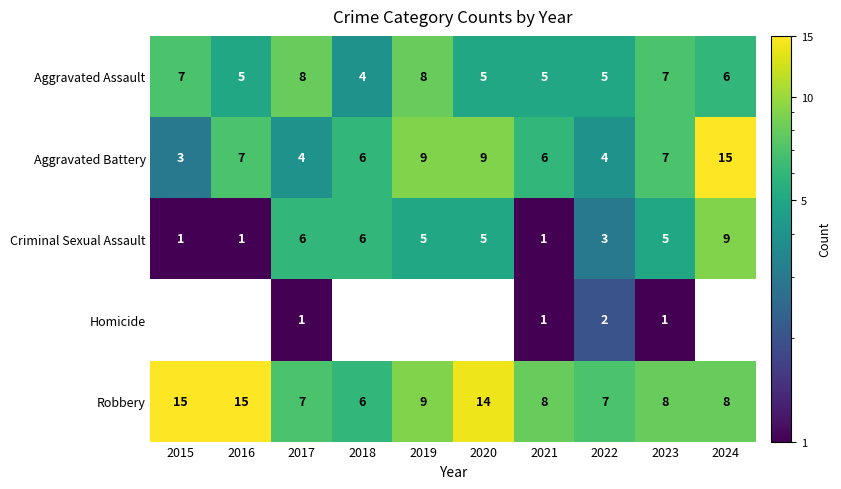

True or false: Criminal Sexual Assault has a value of 0 at 2016.

False